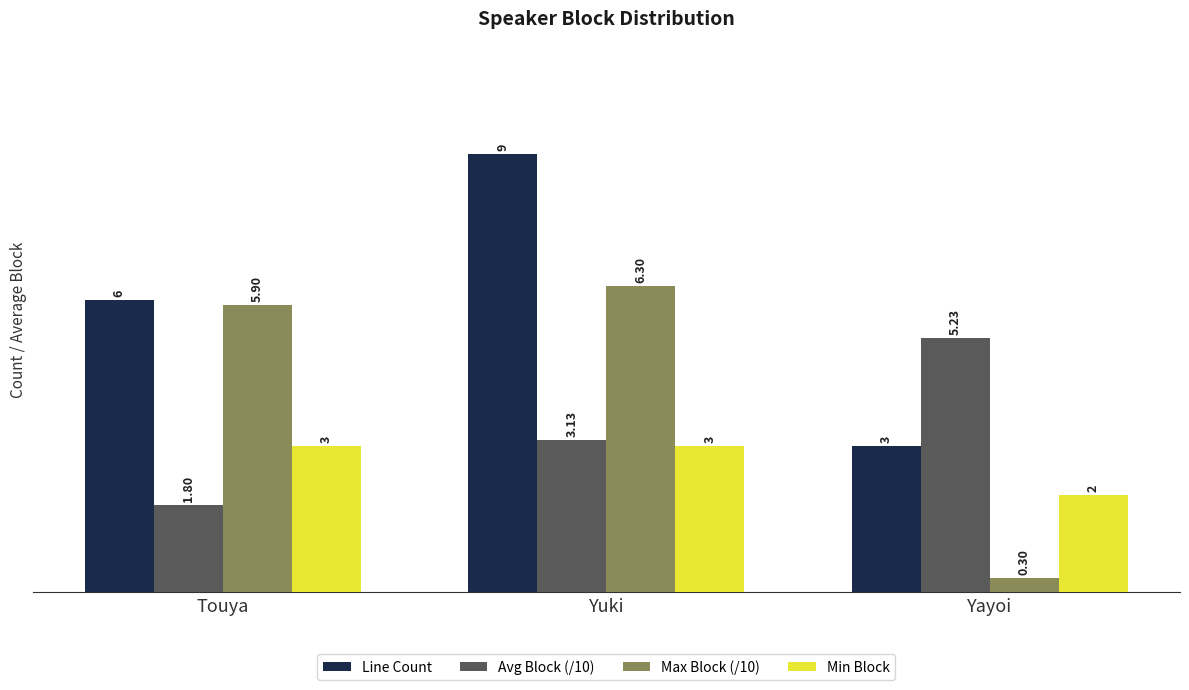

What is the difference between the maximum and minimum values in the Max Block (/10) series?

6.0